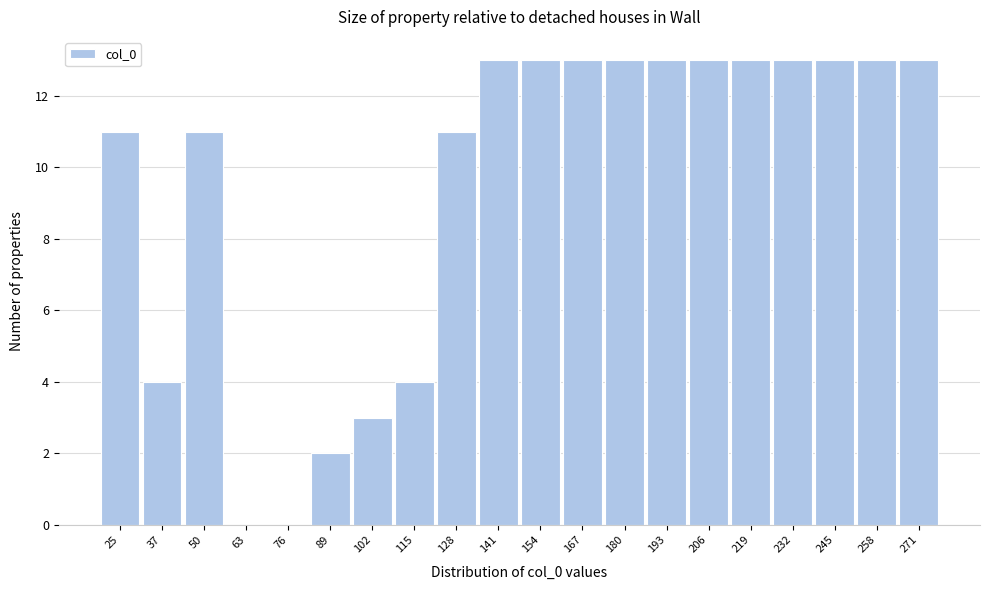

Reading left to right, transcribe all the data shown in this chart.

25=11	37=4	50=11	63=0	76=0	89=2	102=3	115=4	128=11	141=13	154=13	167=13	180=13	193=13	206=13	219=13	232=13	245=13	258=13	271=13